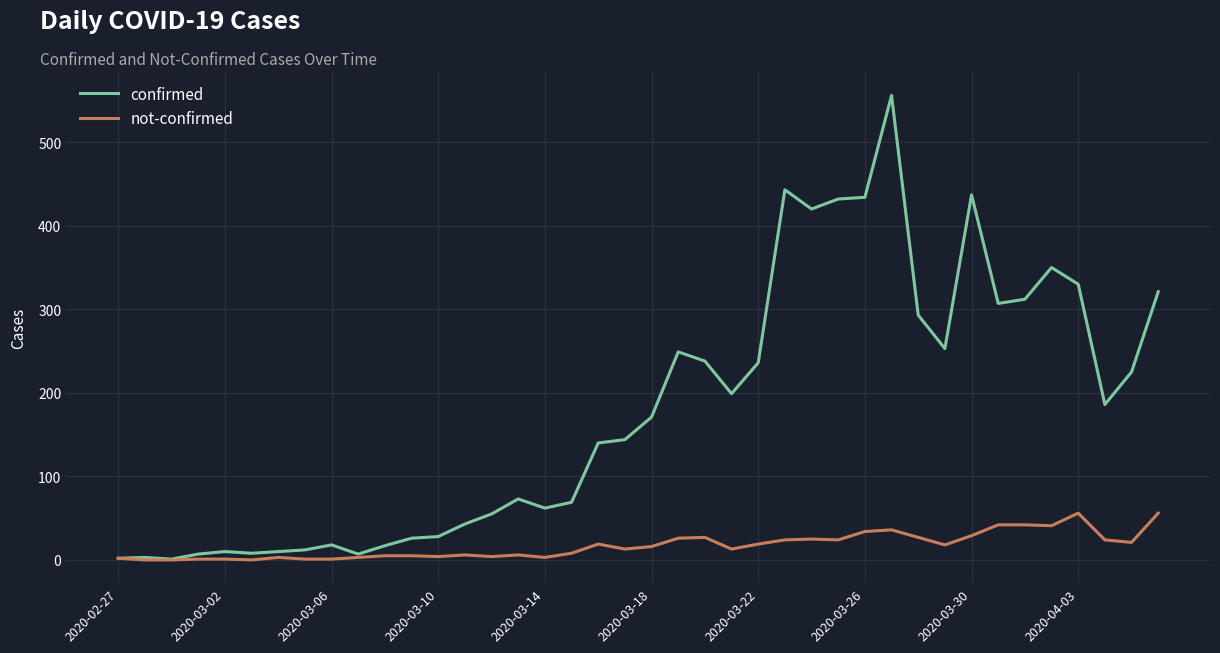

Which series has the largest range (max minus min)?

confirmed